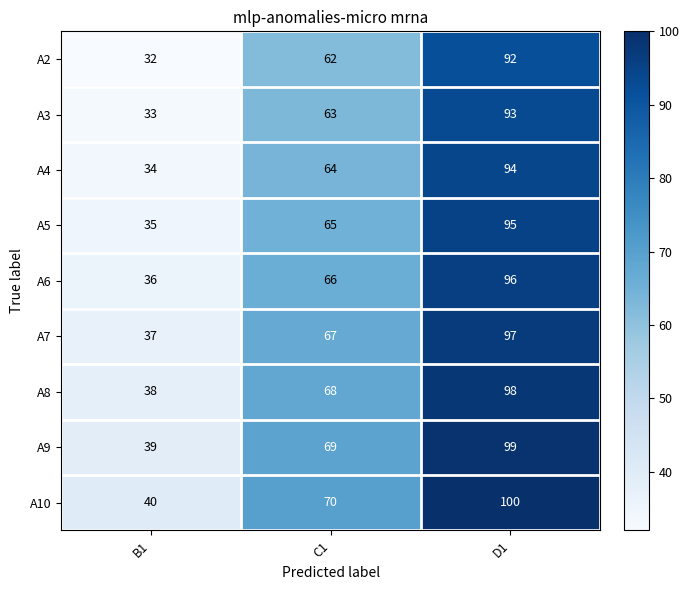

What is the spread (max minus min) of values at C1?

8